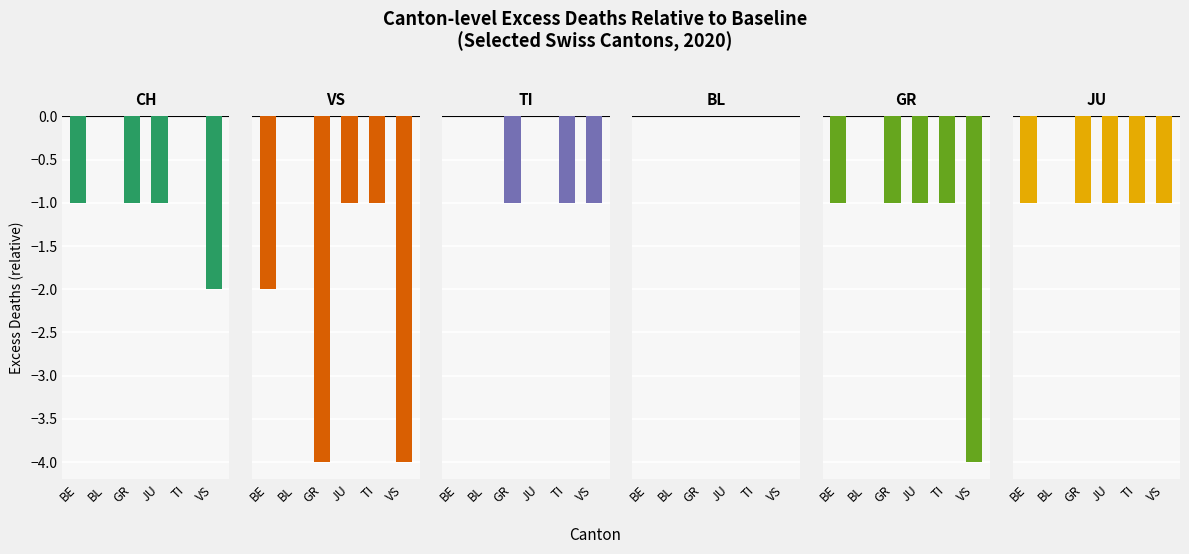

Reading left to right, transcribe all the data shown in this chart.

CH: BE=-1	BL=0	GR=-1	JU=-1	TI=0	VS=-2
VS: BE=-2	BL=0	GR=-4	JU=-1	TI=-1	VS=-4
TI: BE=0	BL=0	GR=-1	JU=0	TI=-1	VS=-1
BL: BE=0	BL=0	GR=0	JU=0	TI=0	VS=0
GR: BE=-1	BL=0	GR=-1	JU=-1	TI=-1	VS=-4
JU: BE=-1	BL=0	GR=-1	JU=-1	TI=-1	VS=-1